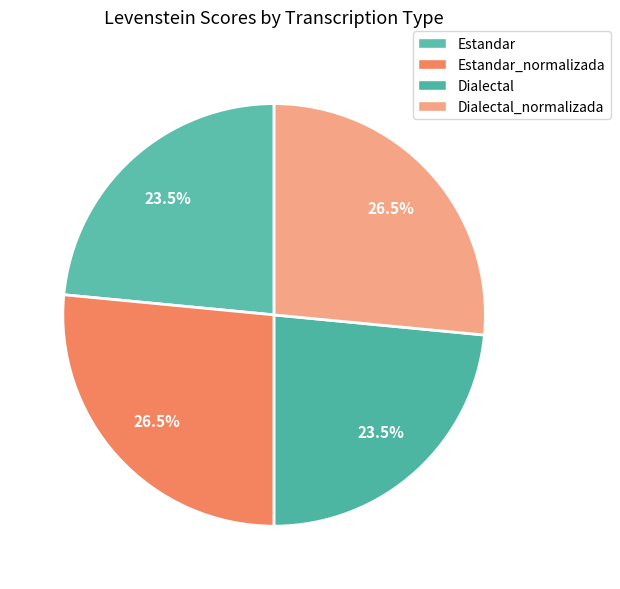

Count the number of slices in the pie.

4